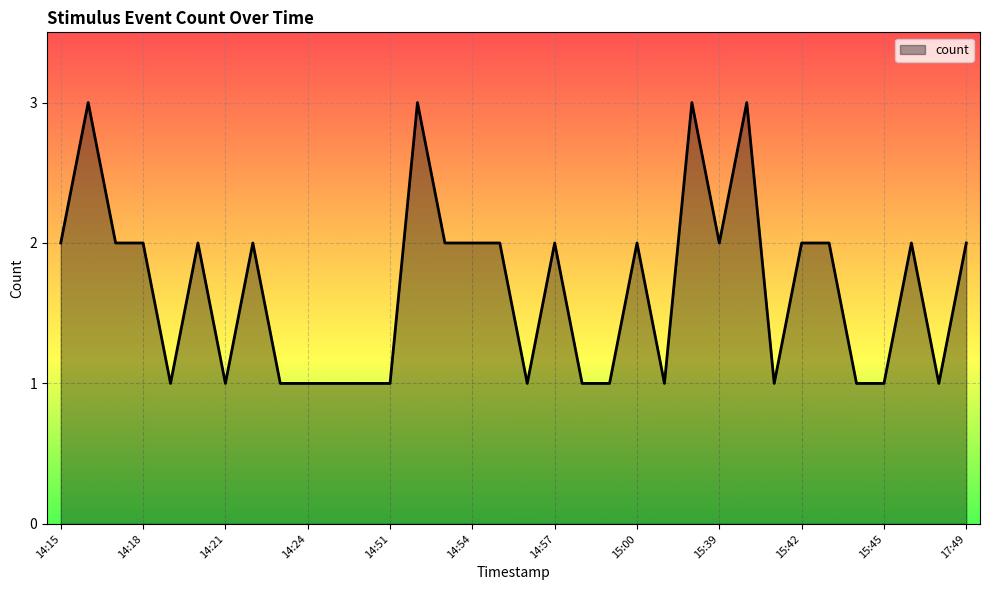

Which category has the lowest value across all series?

14:19